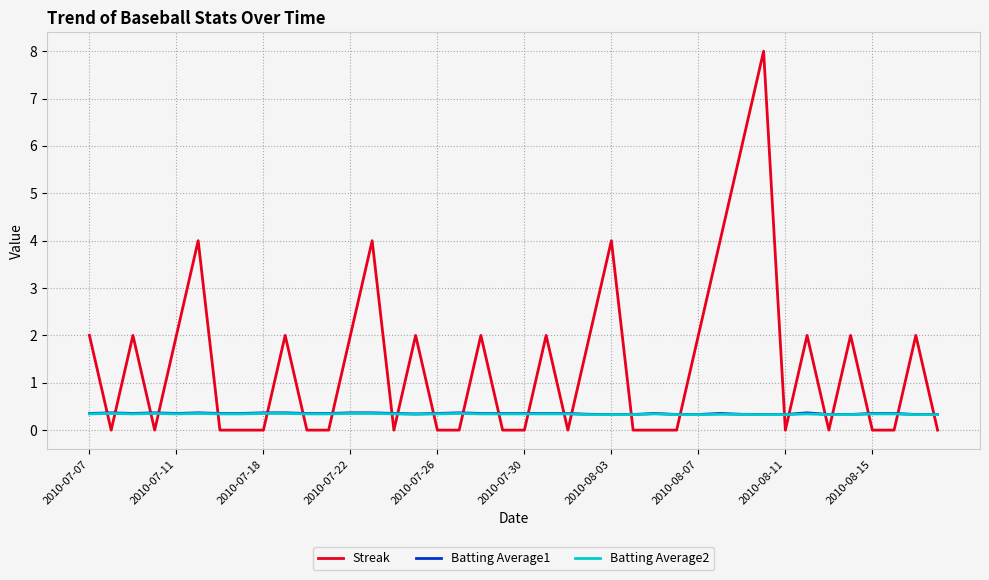

True or false: Streak and Batting Average2 intersect in this chart.

True